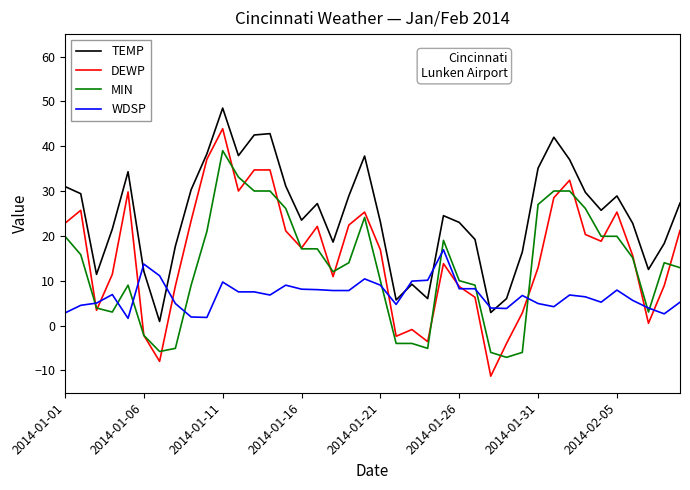

True or false: MIN and TEMP intersect in this chart.

False